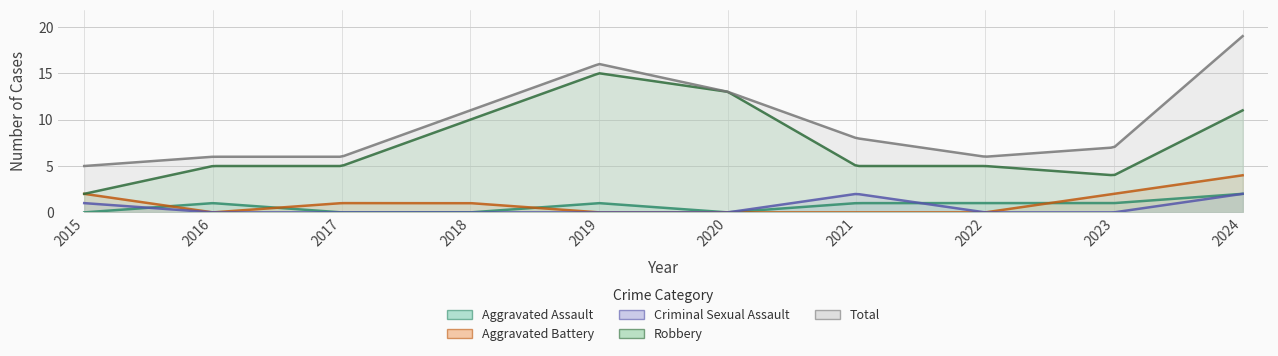

How many times do Aggravated Assault and Criminal Sexual Assault cross each other?

2